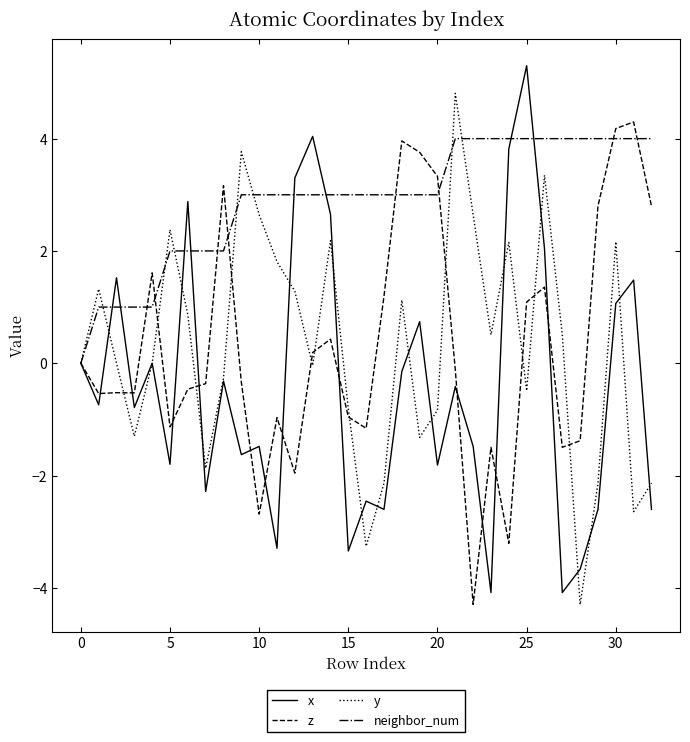

What is the maximum value shown in the chart?

5.3